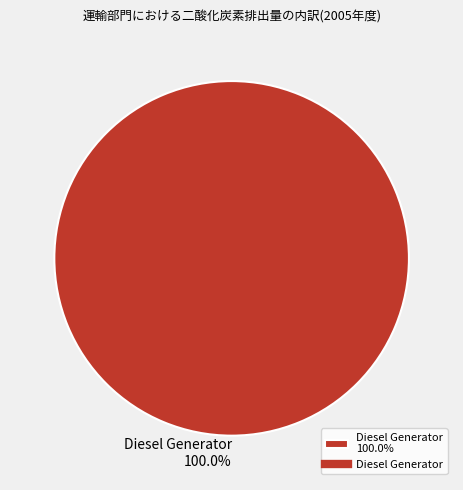

Which slice represents more than half of the pie?

Diesel Generator 100.0%